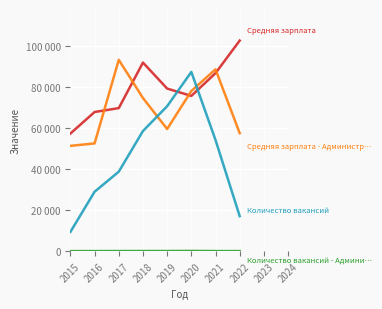

Does the chart have visible grid lines?

Yes